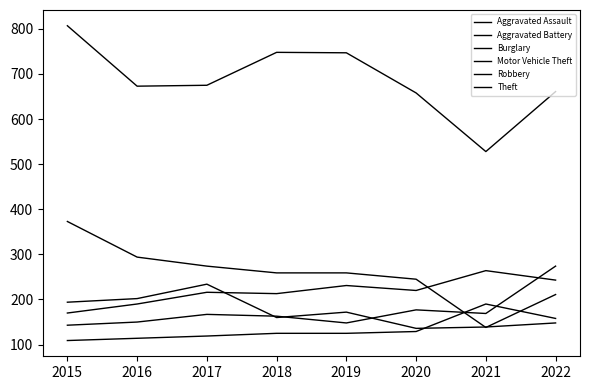

What is the minimum value shown in the chart?

109